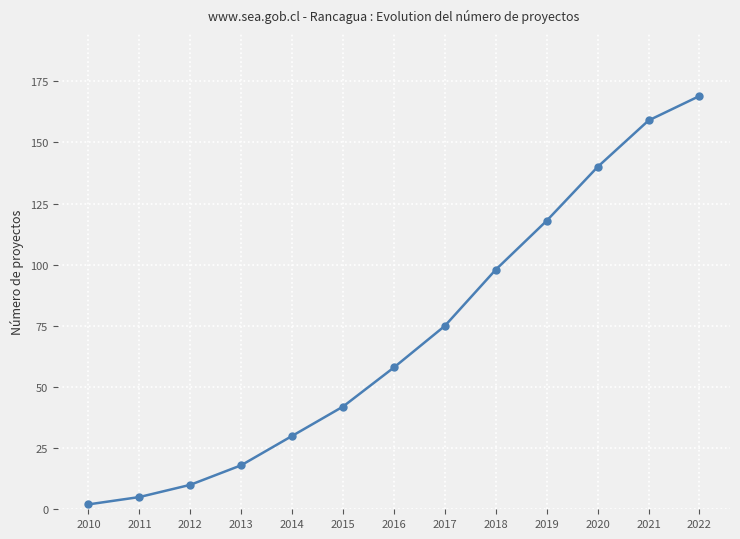

Does the chart have visible grid lines?

Yes